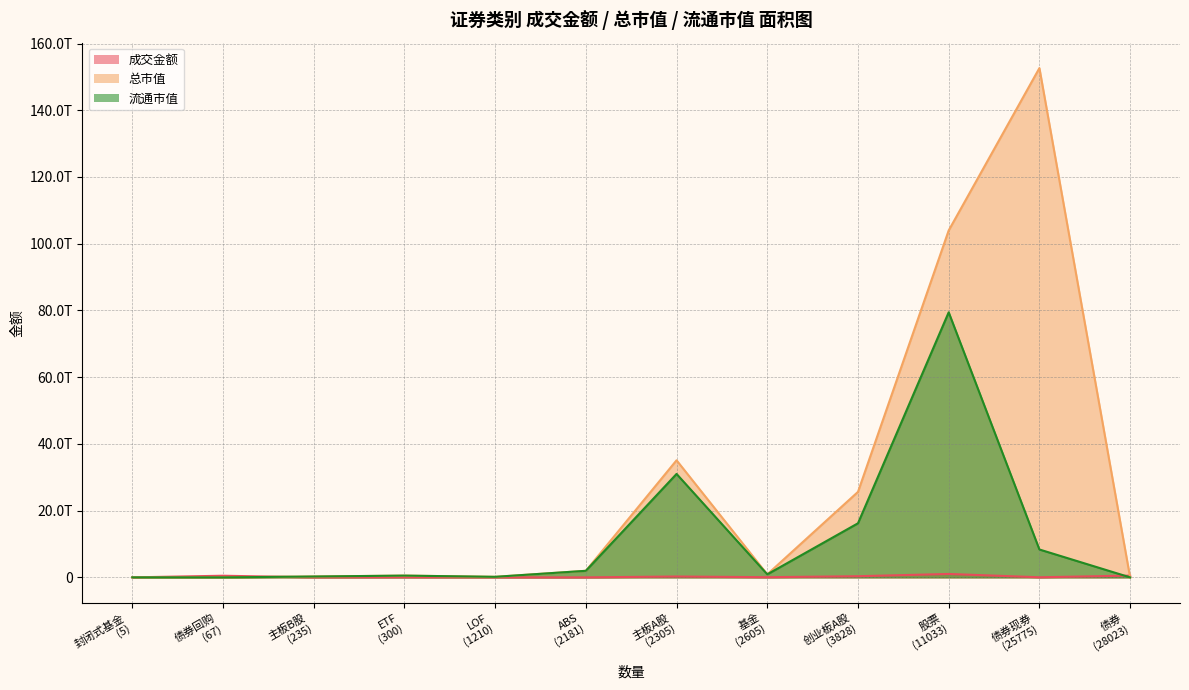

What is the spread (max minus min) of values at 债券回购?

492584189000.0